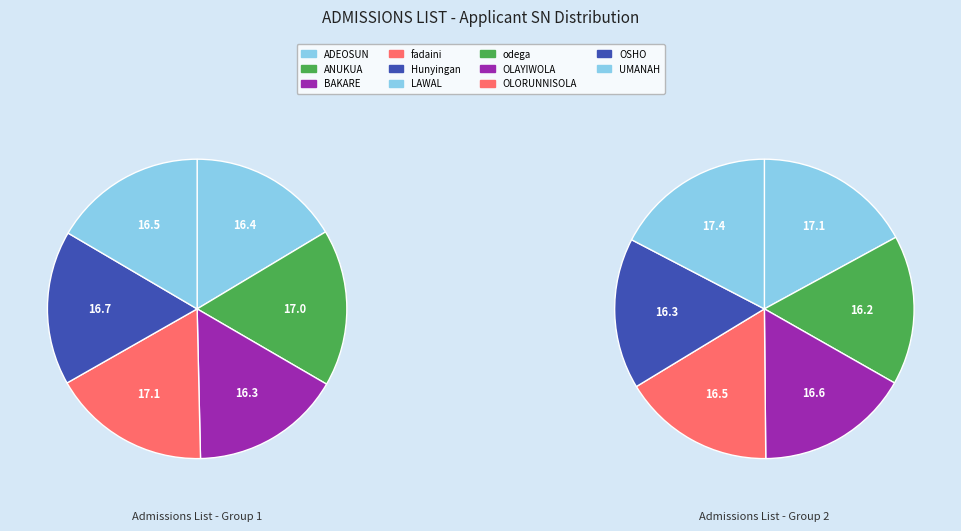

Rank the categories by value from lowest to highest.

odega, OSHO, OLORUNNISOLA, OLAYIWOLA, BAKARE, ADEOSUN, LAWAL, Hunyingan, UMANAH, ANUKUA, fadaini